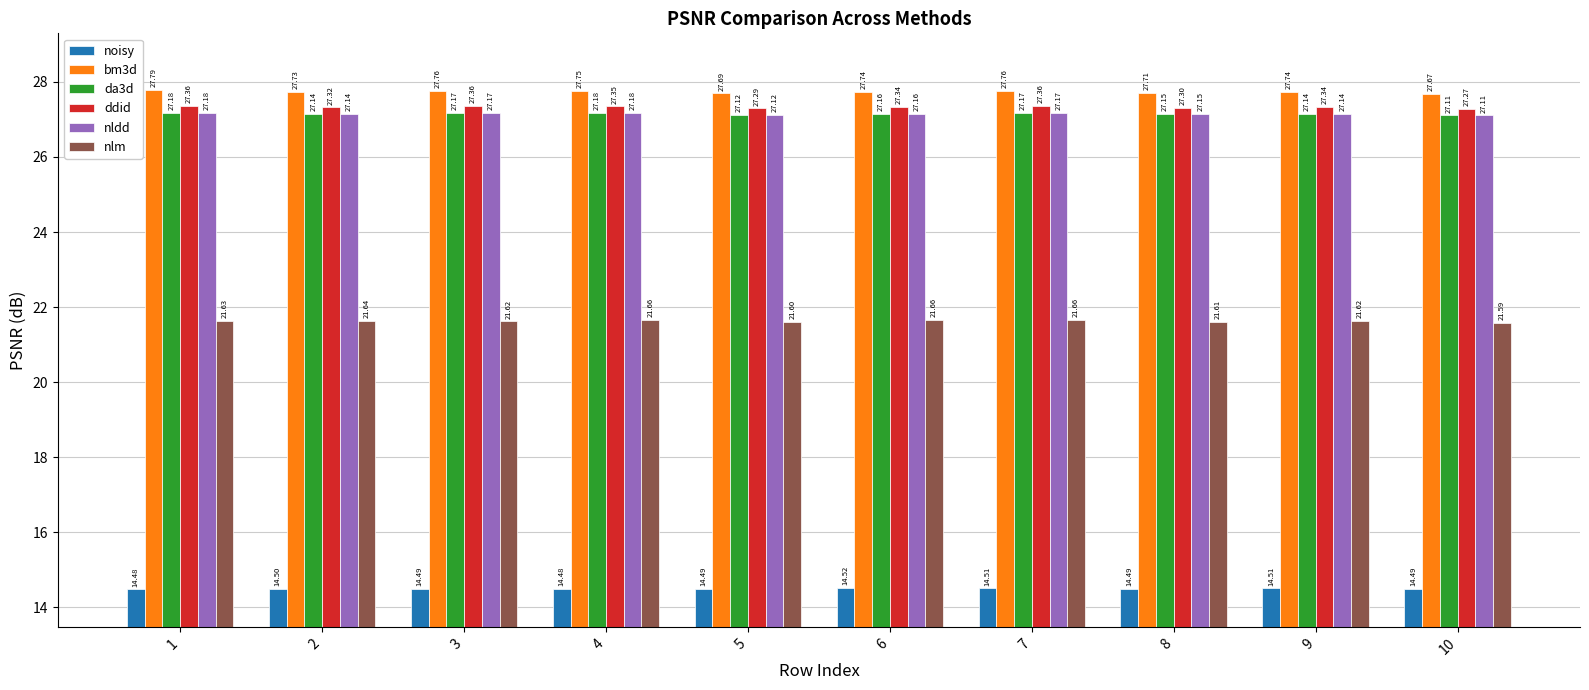

Which series has the largest total across all categories?

bm3d